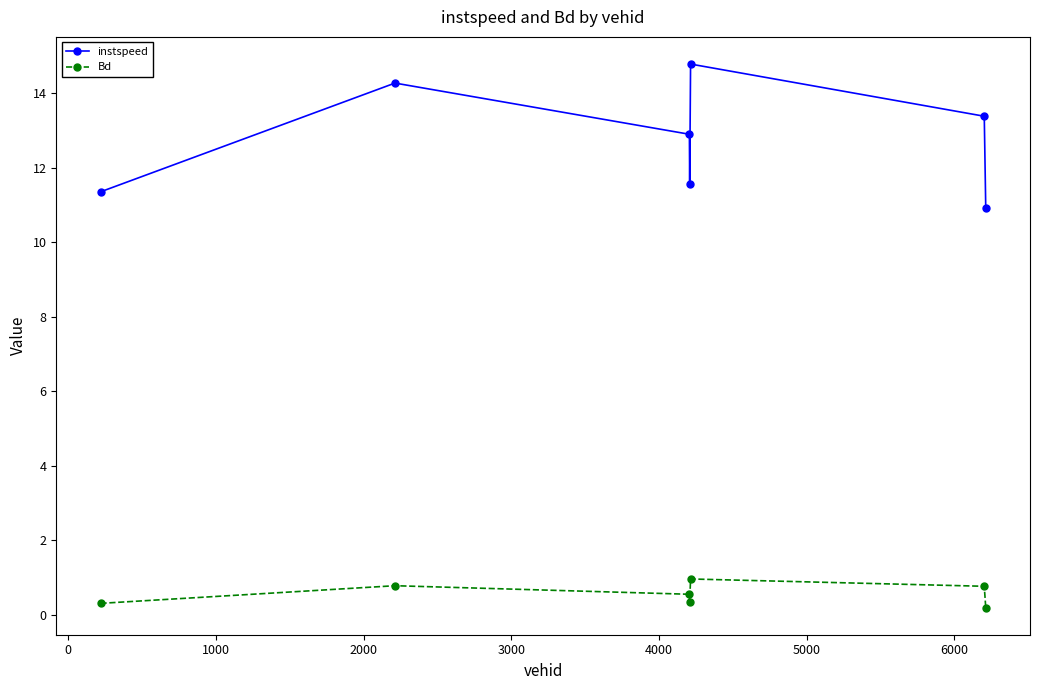

True or false: Bd and instspeed cross at least once.

False